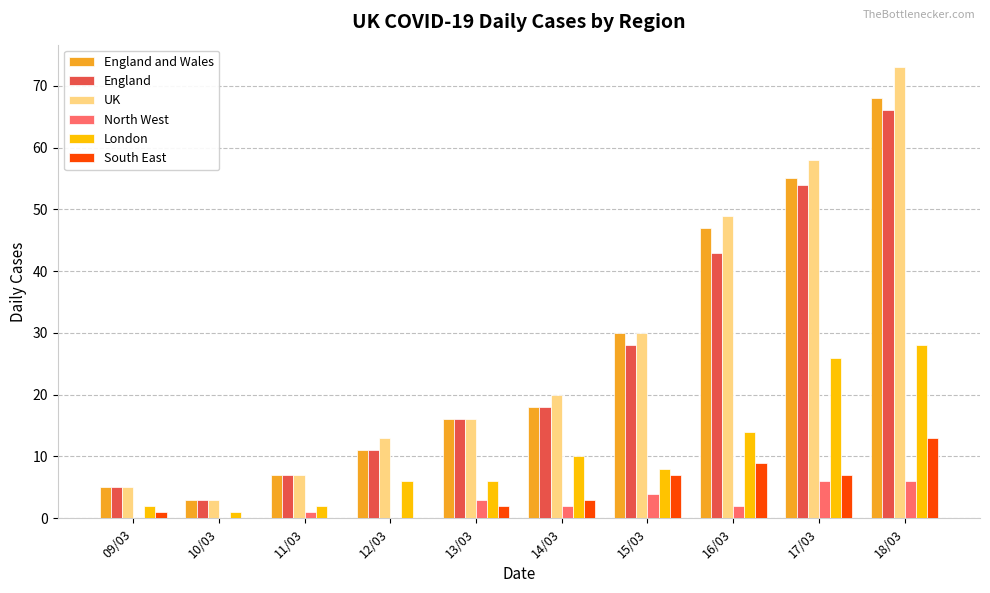

Where is UK nearest to the value 38?

15/03